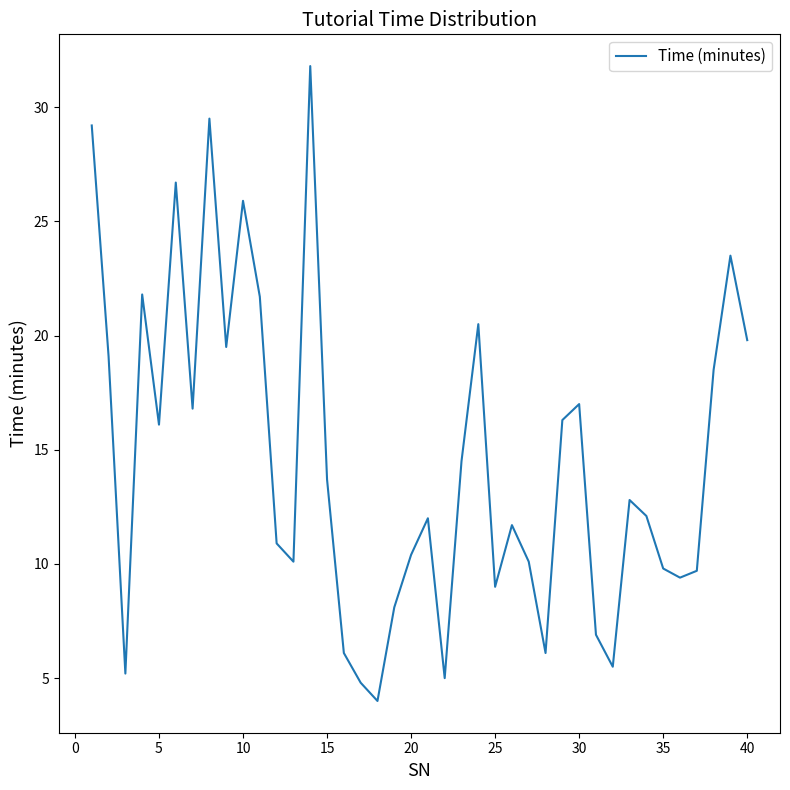

What is the maximum value shown in the chart?

31.8